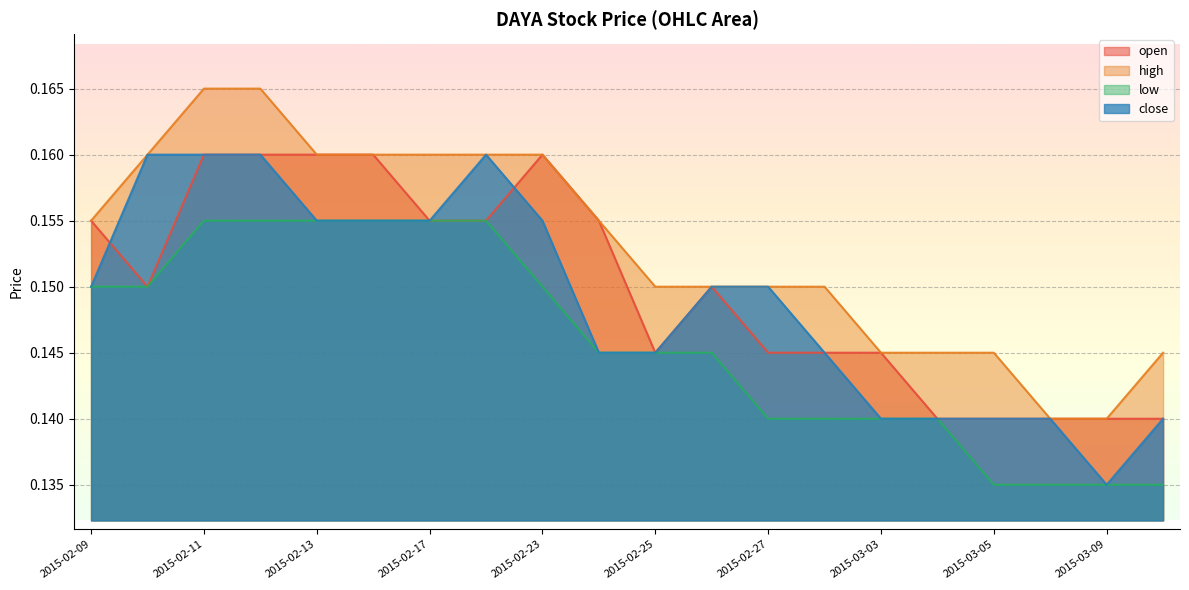

Which has a higher value, 2015-02-18 or 2015-03-05?

2015-02-18